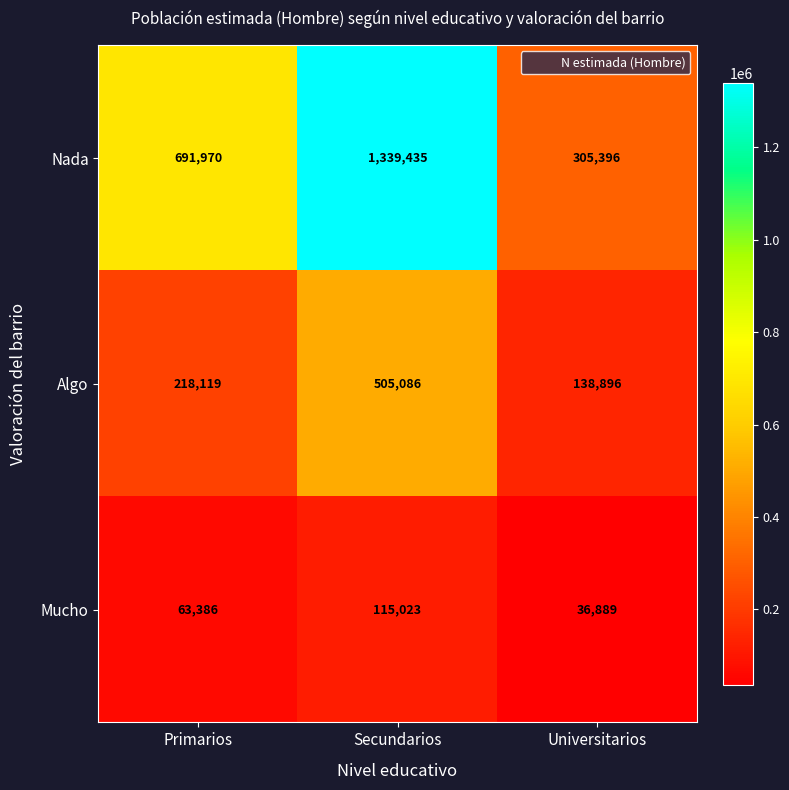

What is the difference between the maximum and minimum values in the Algo series?

366190